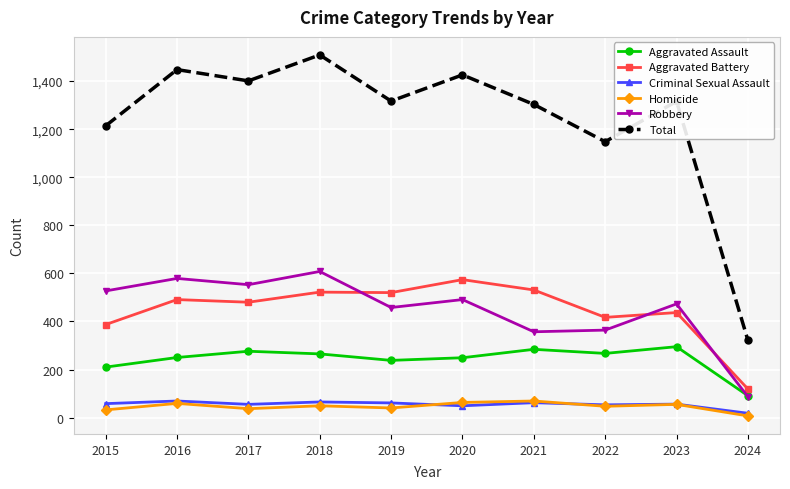

True or false: Criminal Sexual Assault has more than 1 points higher than both neighbors.

True